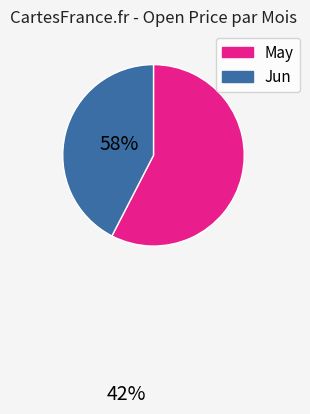

Does any single category account for the majority?

Yes